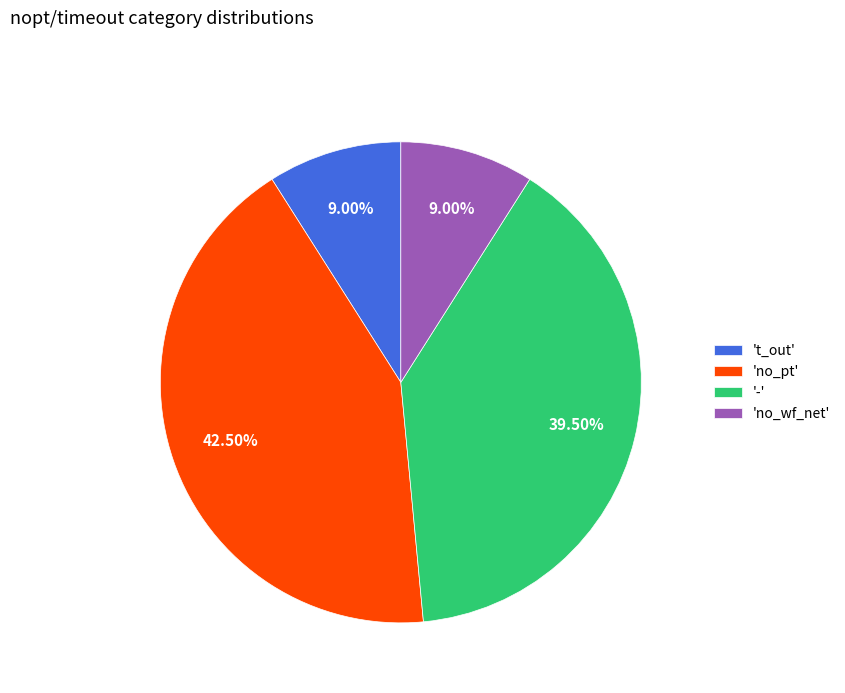

Is 'no_pt' the majority of the pie?

No